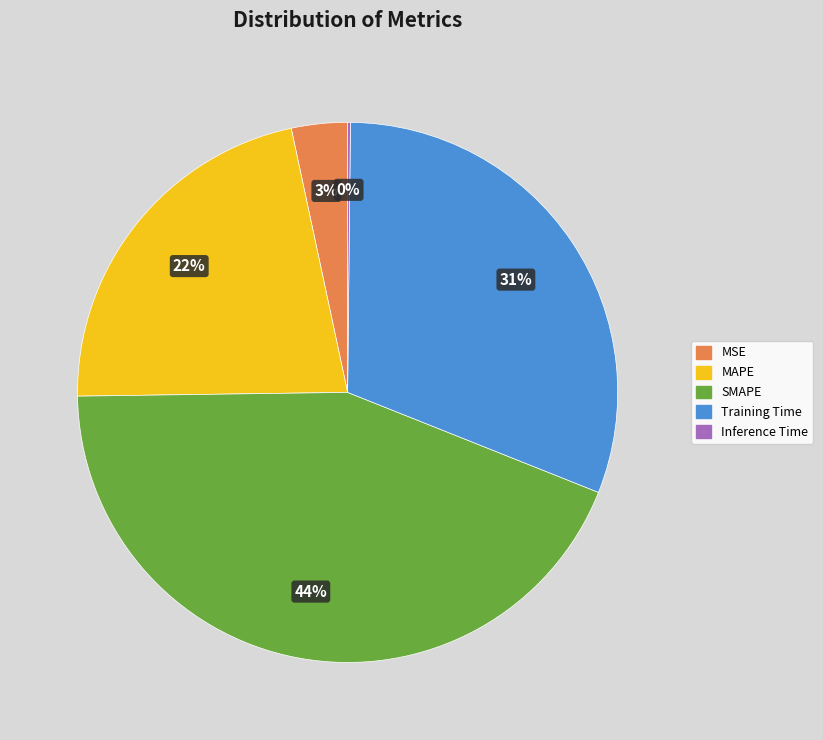

To the nearest percent, what is the difference between the largest and smallest slice percentages?

44%